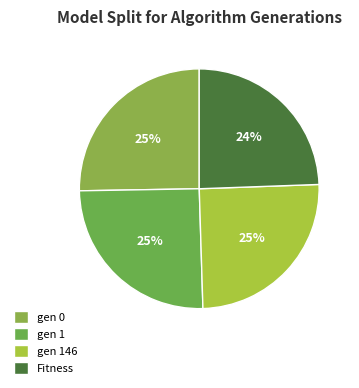

What percentage is the Fitness slice, to the nearest percent?

24%